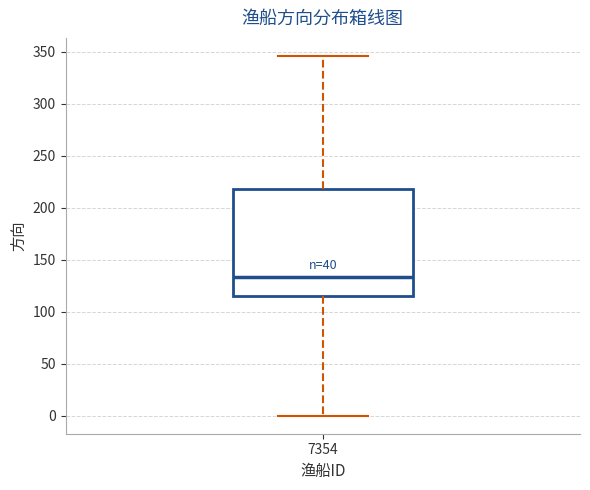

Read this box plot against the y-axis: the position of the median line, the range covered by the box, and the ends of both whiskers. The values are not printed on the chart, so give them approximately, as read against the axis.

median 135, box 115 to 220, whiskers 0 to 345